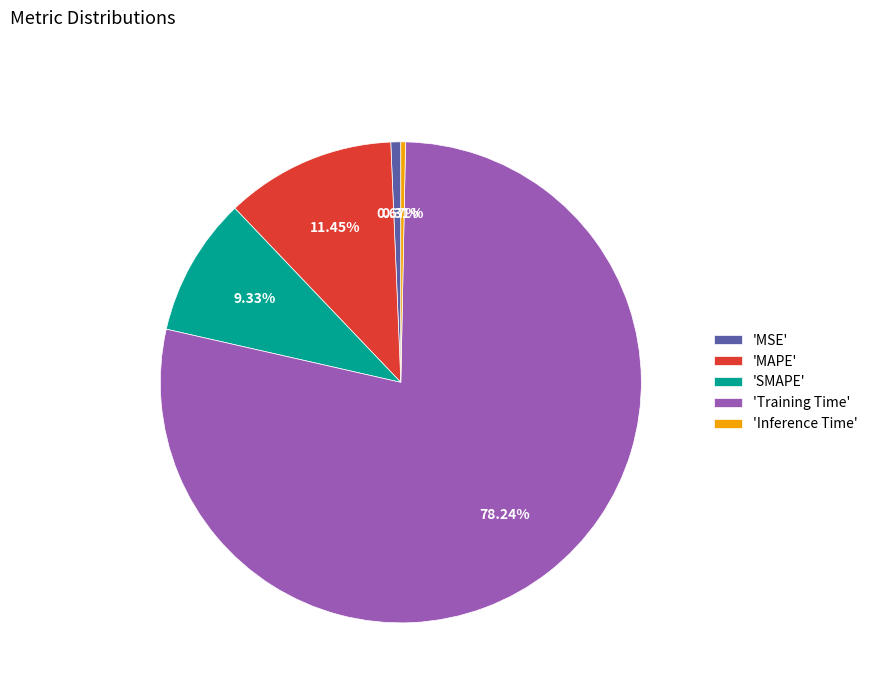

Is the sum of 'Training Time' and 'MAPE' greater than half?

Yes